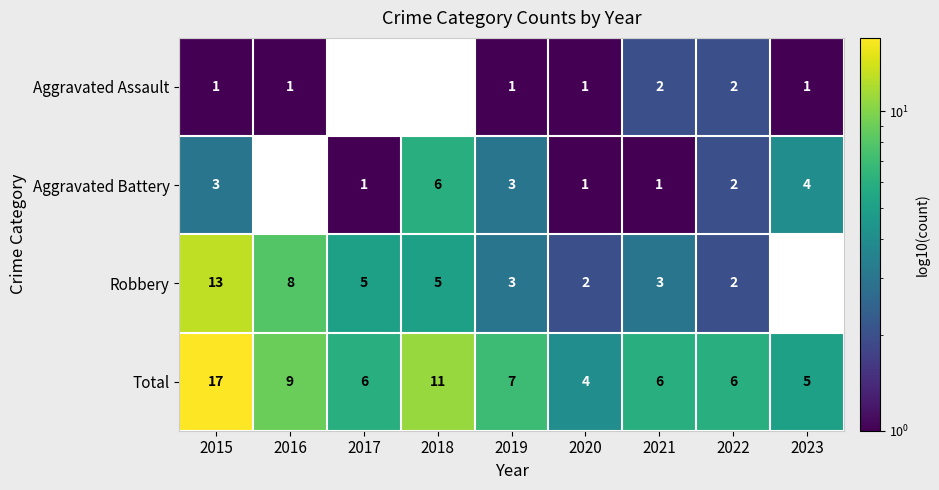

Which label corresponds to the largest value in the chart?

2015